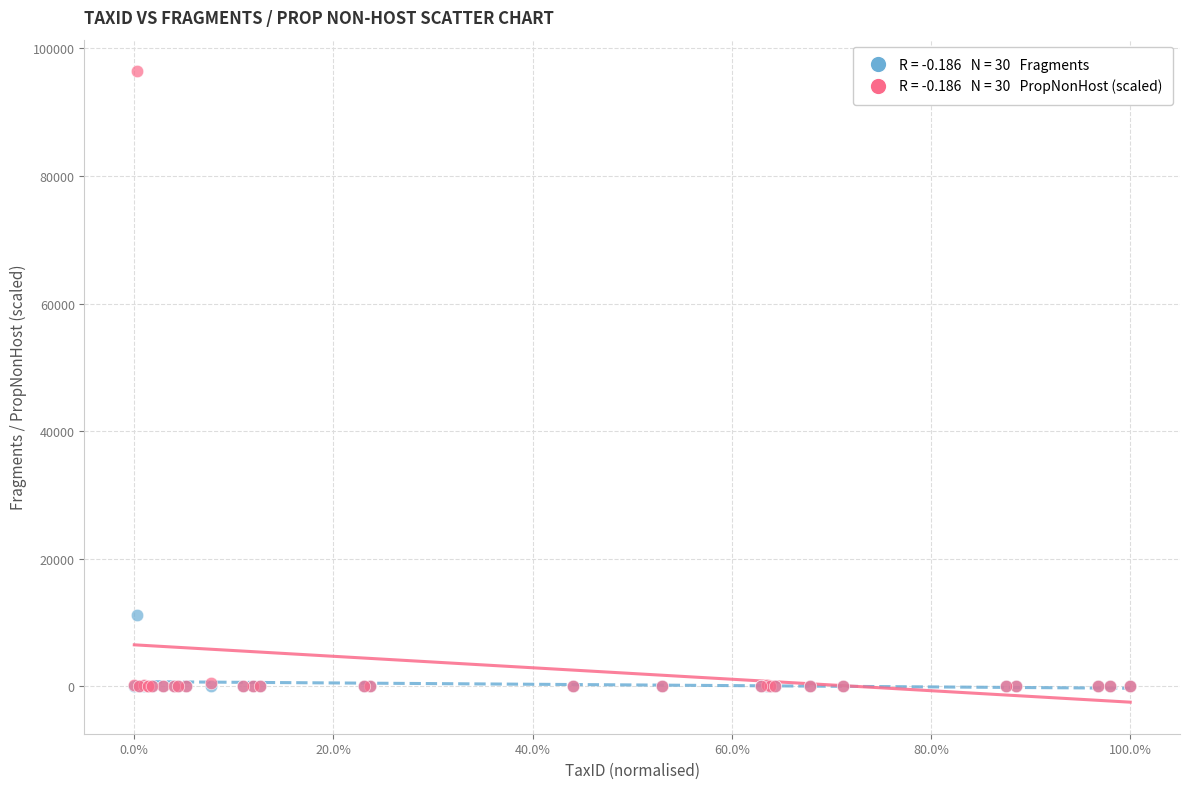

Across all series, what Y value is closest to 48206?

11145.0